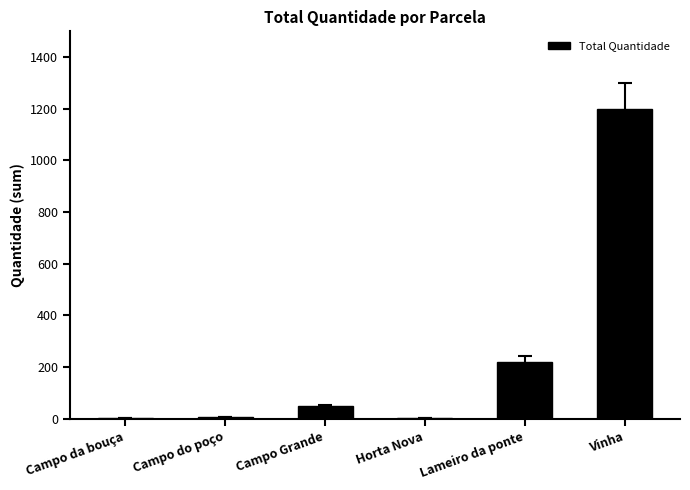

What is the change in value from Lameiro da ponte to Vinha?

+980.0